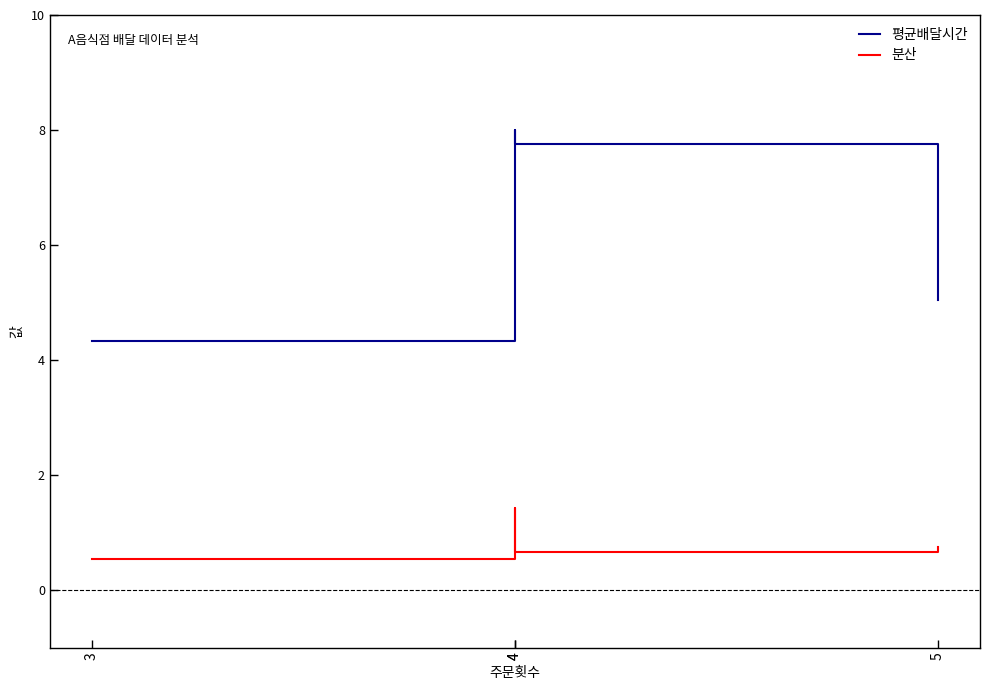

List the series in order of their peak value, lowest first.

분산, 평균배달시간